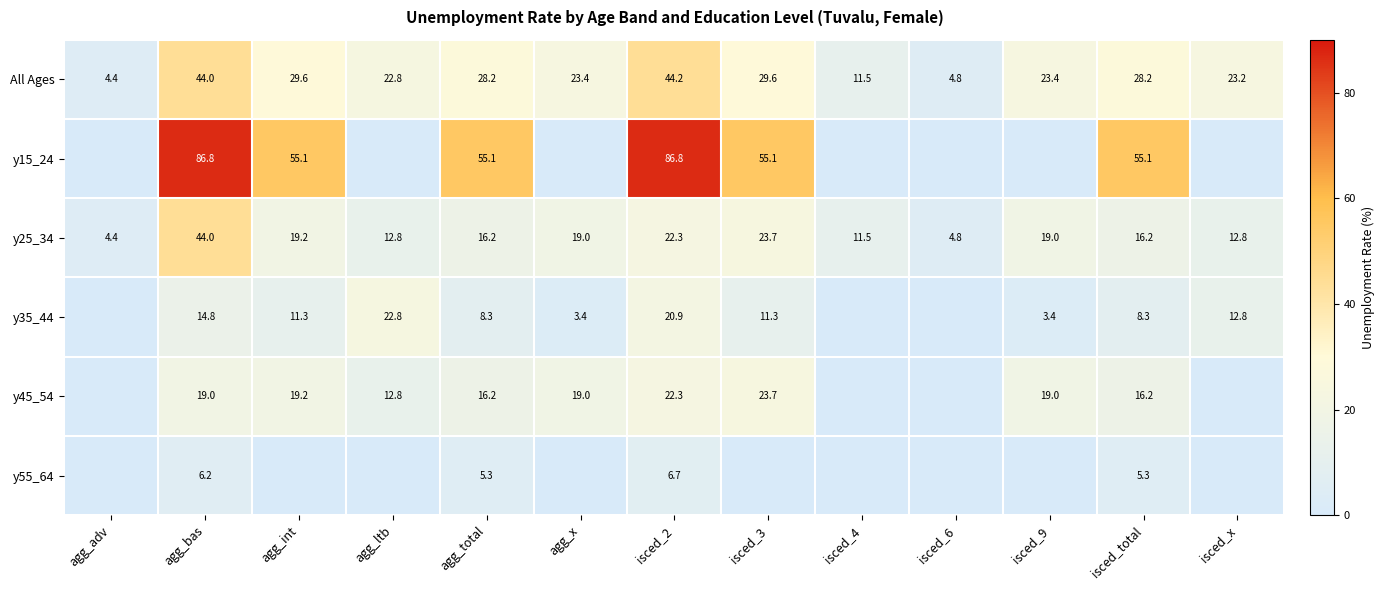

Read the y25_34 value at agg_x.

19.0